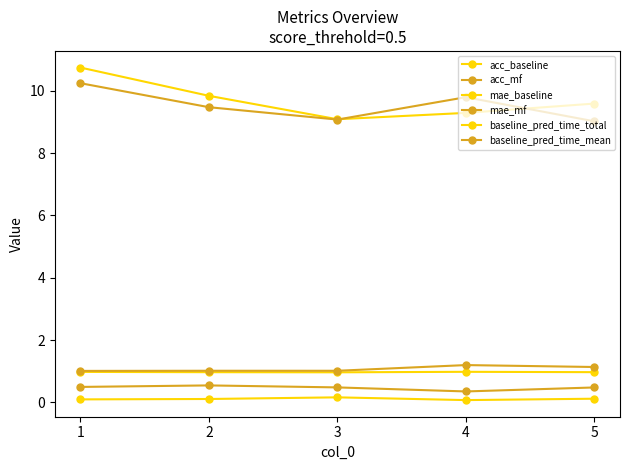

Is this an area chart (filled region under the line)?

No